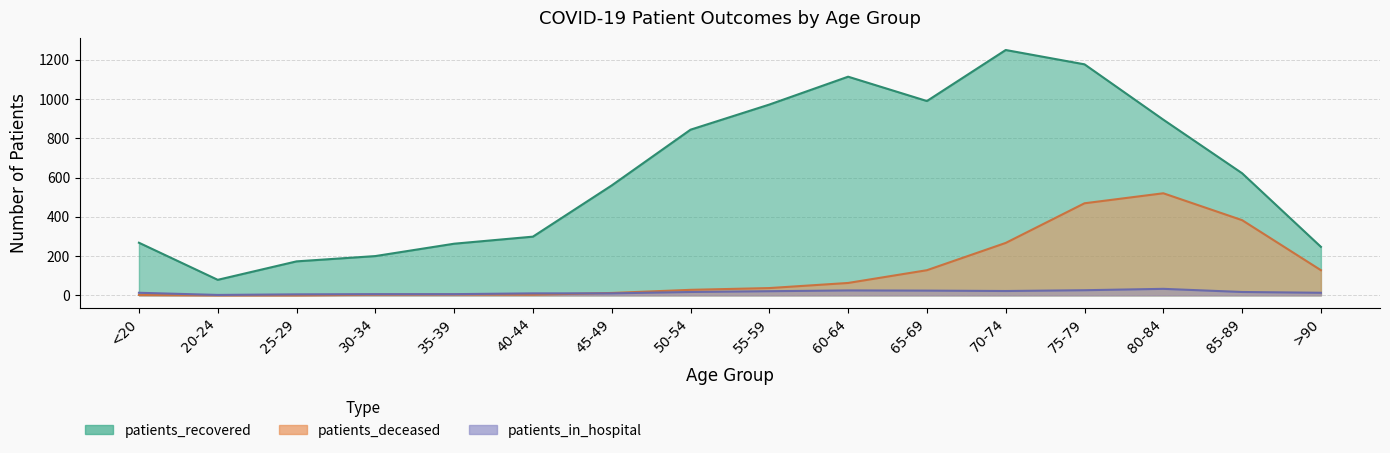

Rank the series by their average value, from lowest to highest.

patients_in_hospital, patients_deceased, patients_recovered